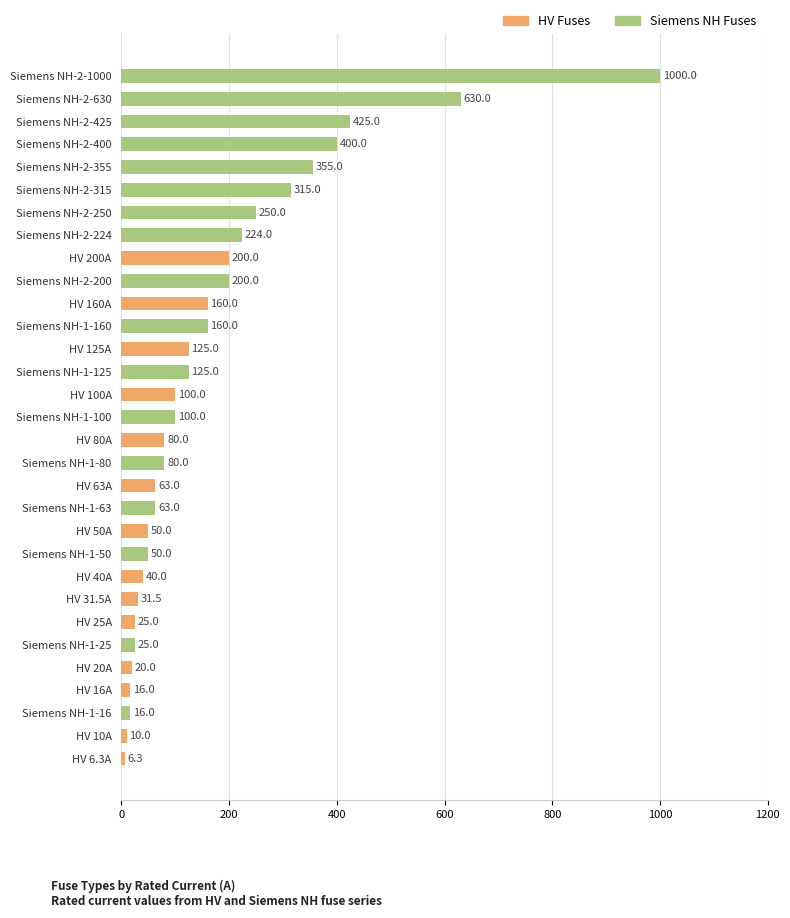

What is the maximum value for HV Fuses?

200.0